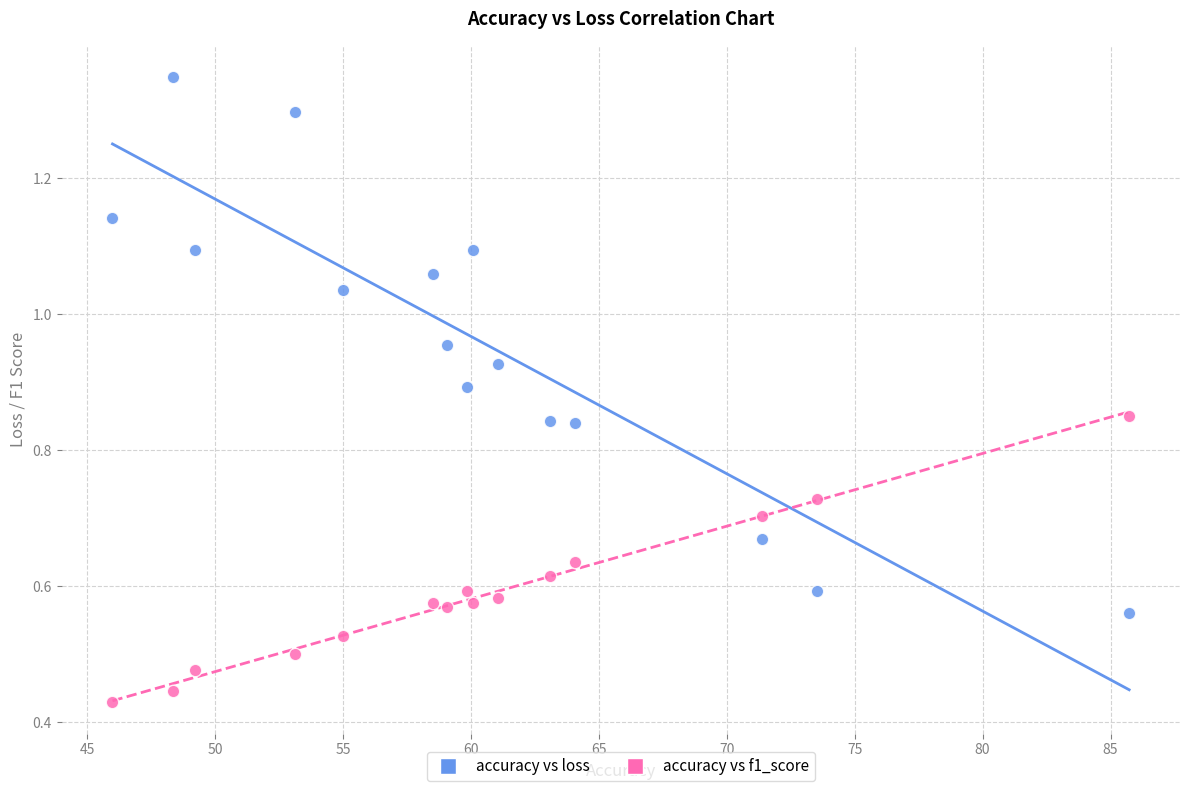

What are all the series names shown in the legend?

accuracy vs loss, accuracy vs f1_score